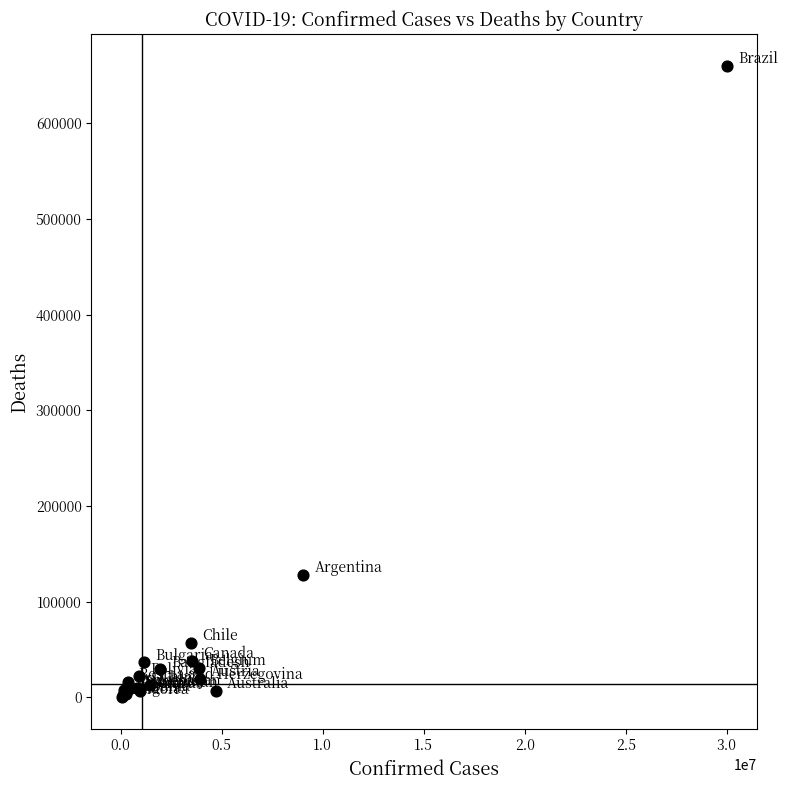

What Y value in the scatter plot is closest to 330281?

128065